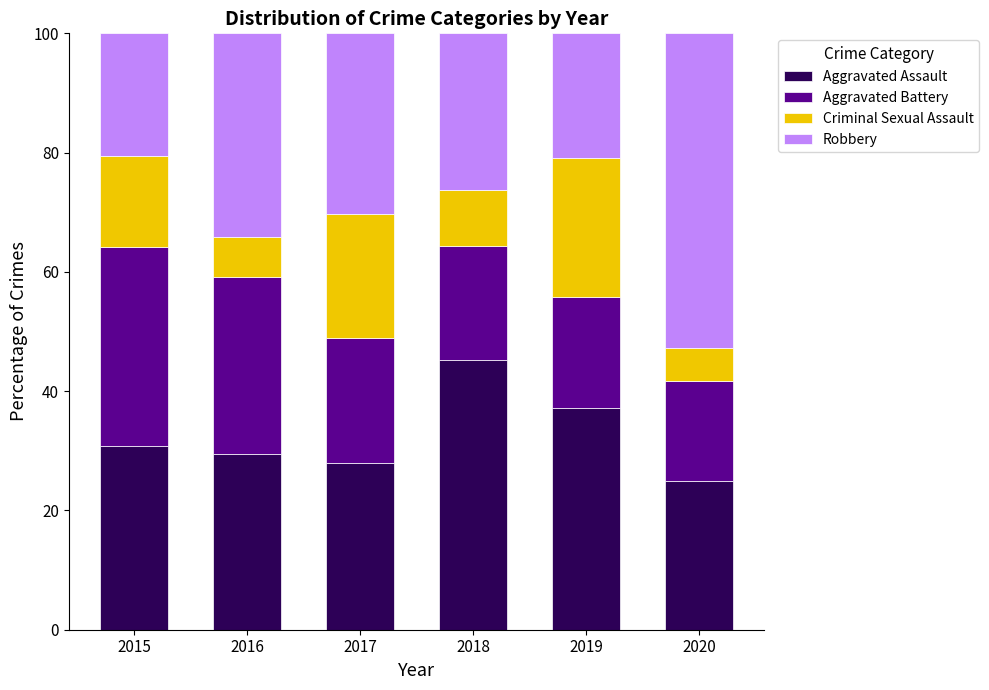

What is the lowest value of the Aggravated Assault series?

25.0